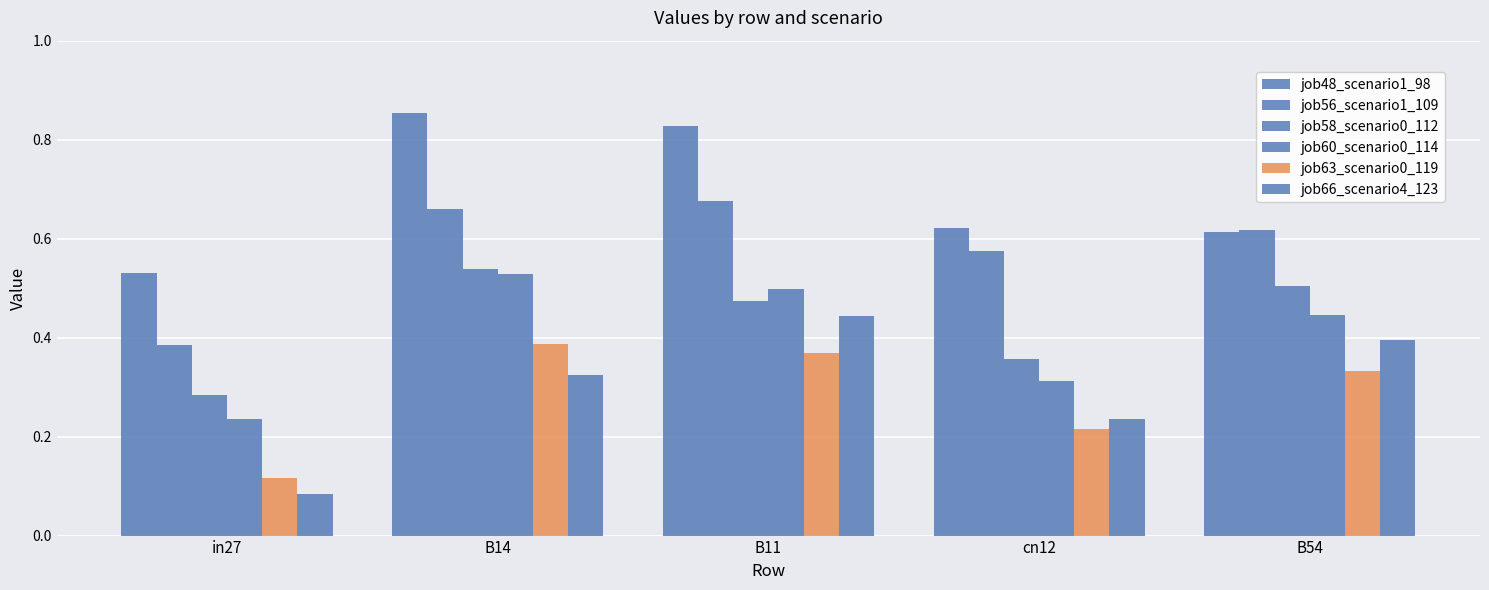

List the labels in order of job58_scenario0_112 value, smallest first.

in27, cn12, B11, B54, B14